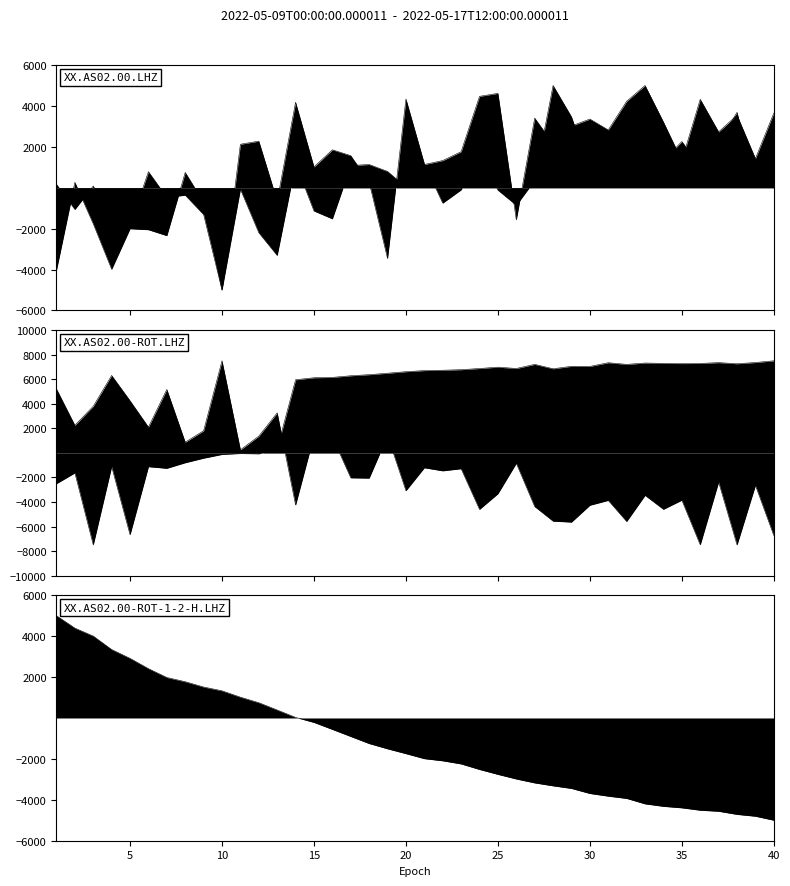

What is the value of the loss point at the 38th from the left?

-7500.0